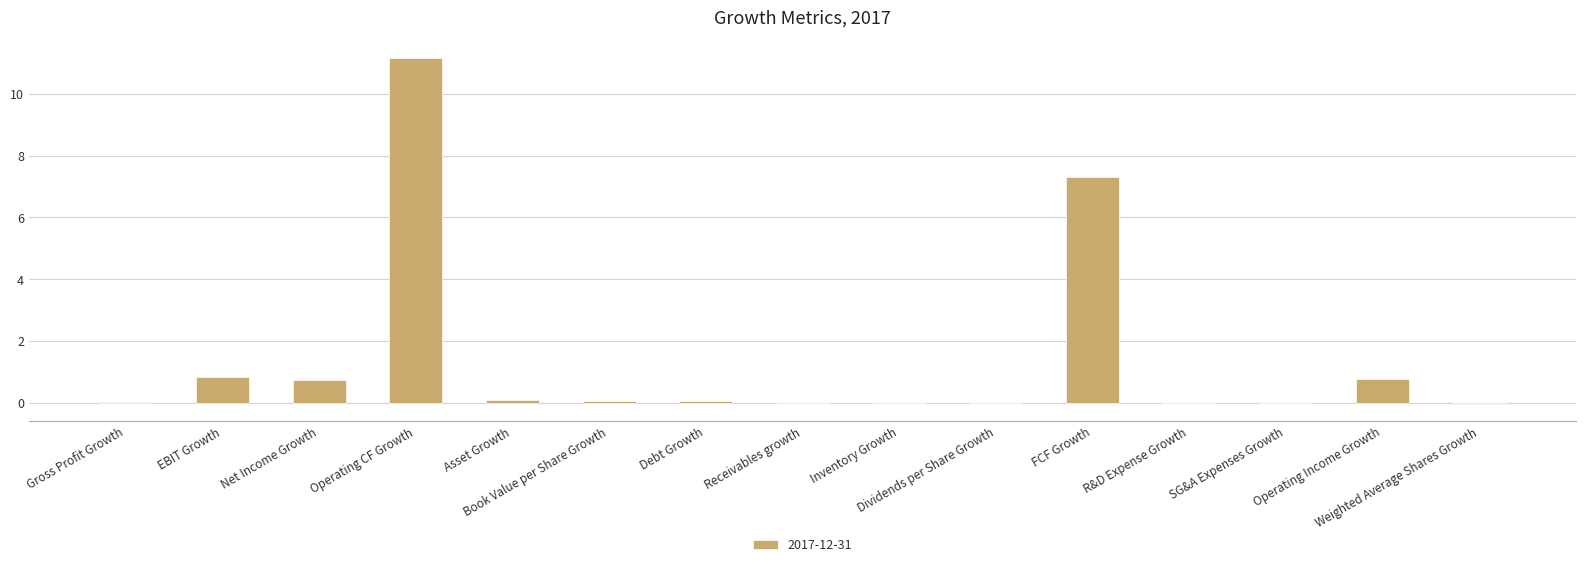

Count the number of data series in this chart.

1